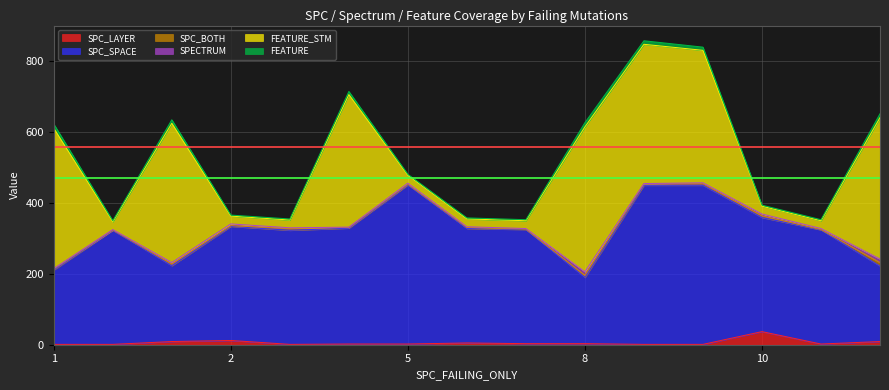

Which series has the widest spread of values?

FEATURE_STM